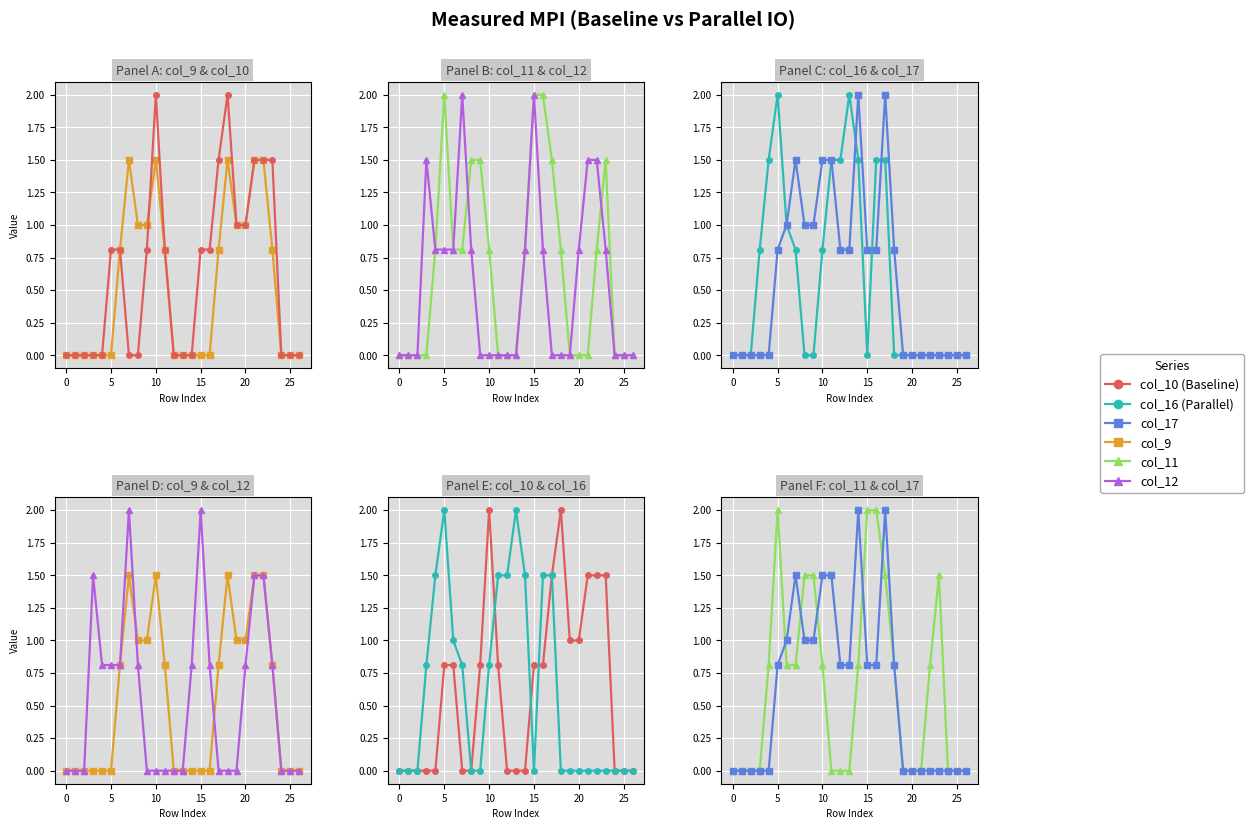

Count the number of categories in the chart.

27